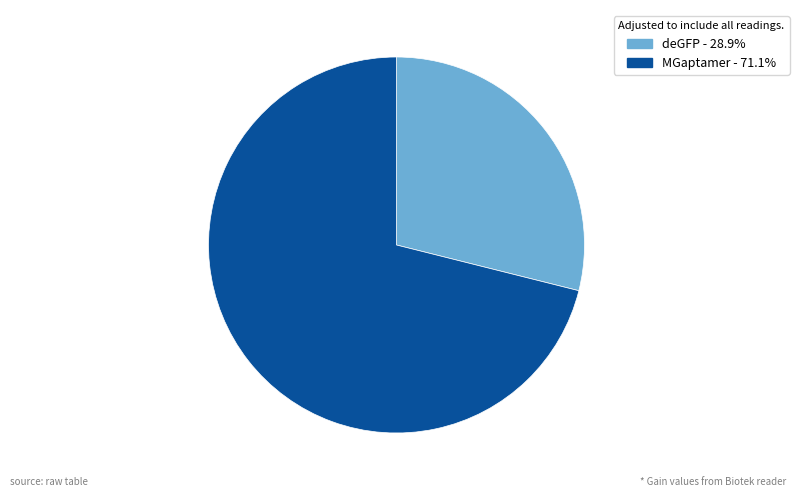

Rank the categories by value from highest to lowest.

MGaptamer, deGFP